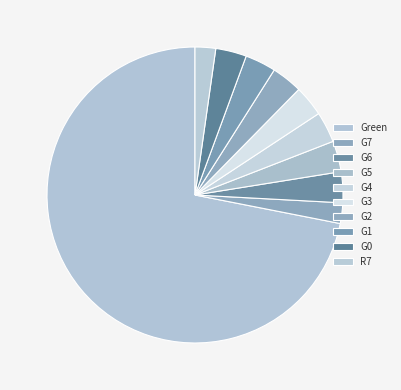

What is the largest slice in the pie chart?

Green